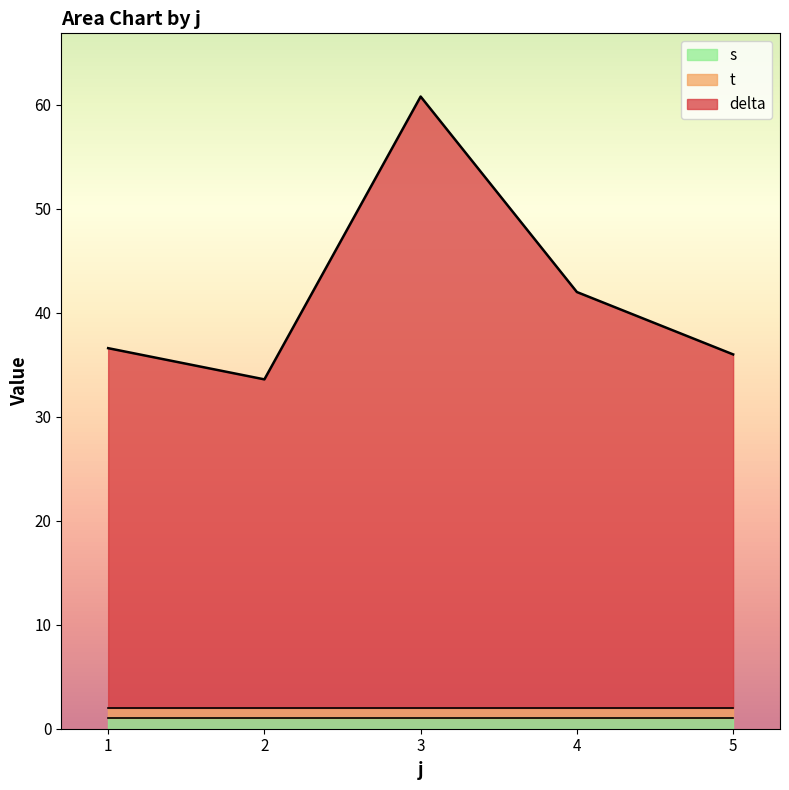

Is the value of delta at 5 greater than the value of s at 1?

Yes